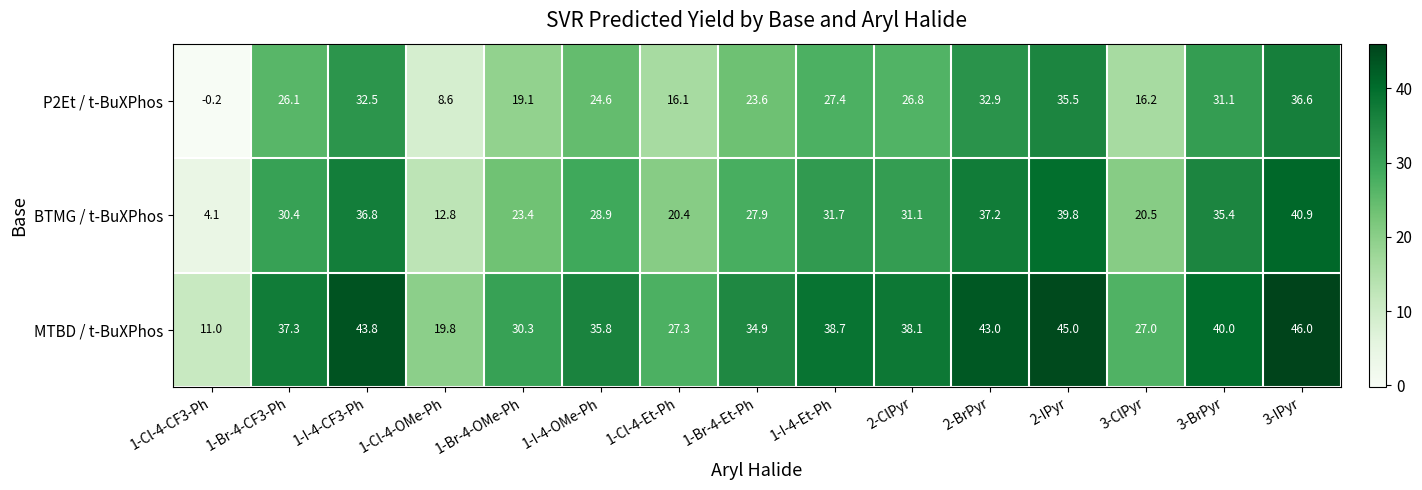

List the series in order of their overall mean, lowest first.

P2Et / t-BuXPhos, BTMG / t-BuXPhos, MTBD / t-BuXPhos